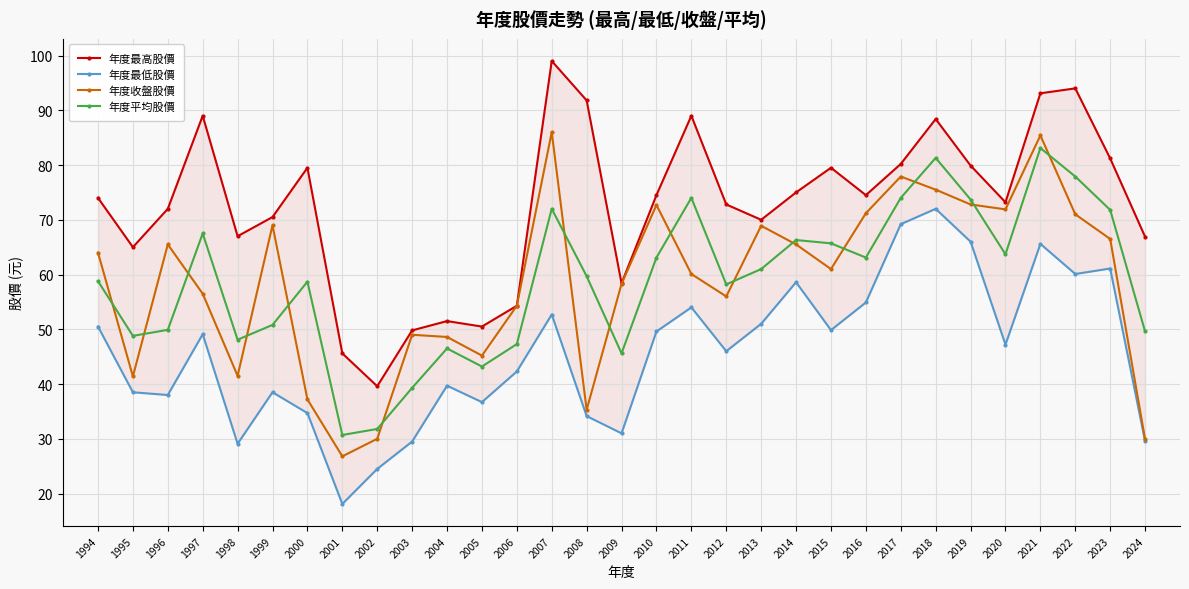

What is the difference between the highest and lowest values at 2008?

57.6